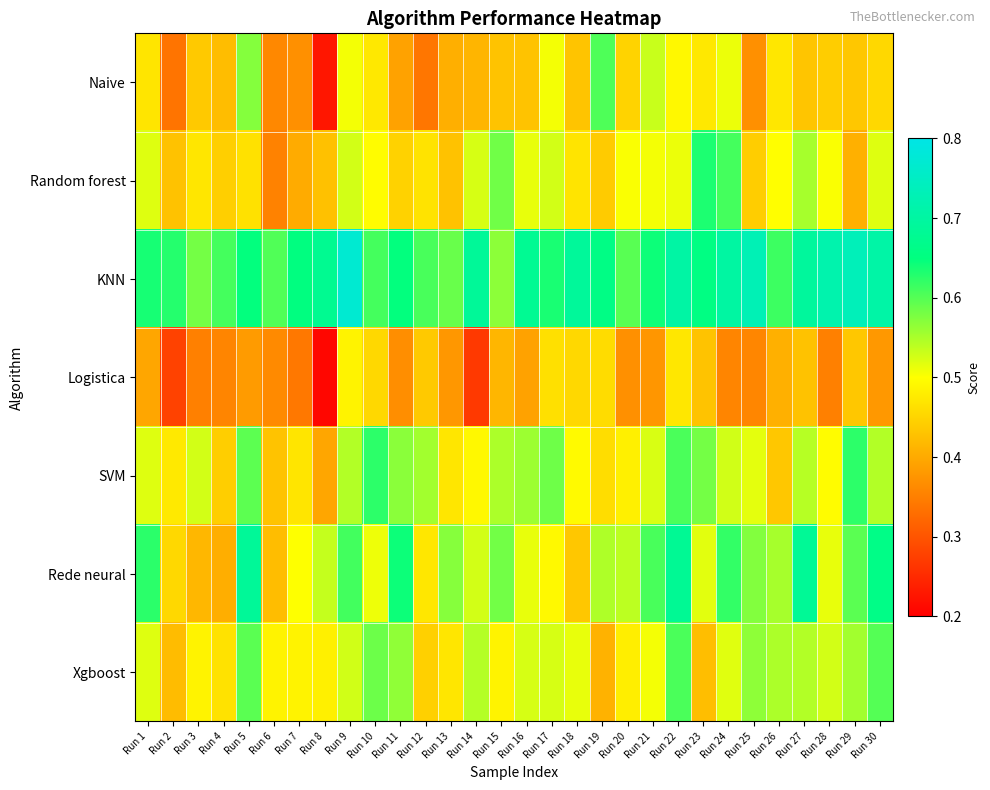

Count the number of data series in this chart.

7